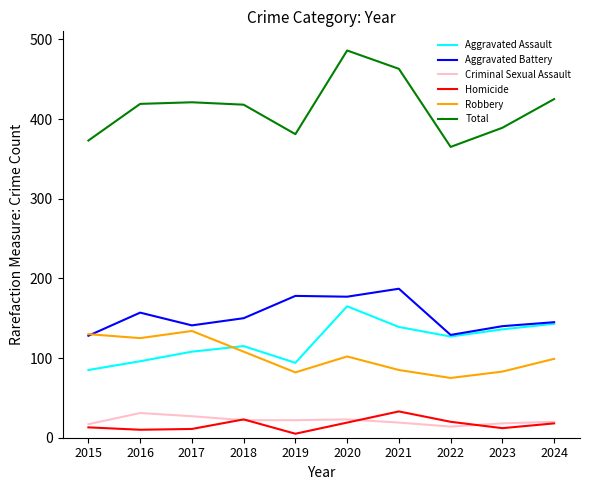

What is the spread (max minus min) of values at 2022?

351